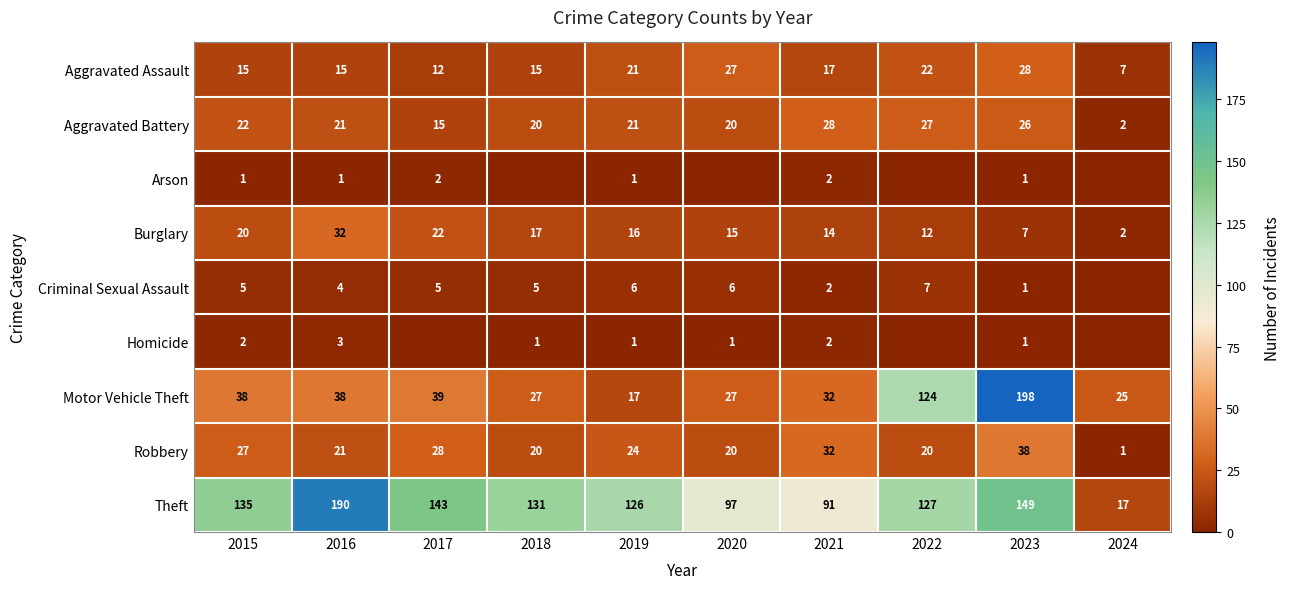

What is the total value across all series at 2019?

233